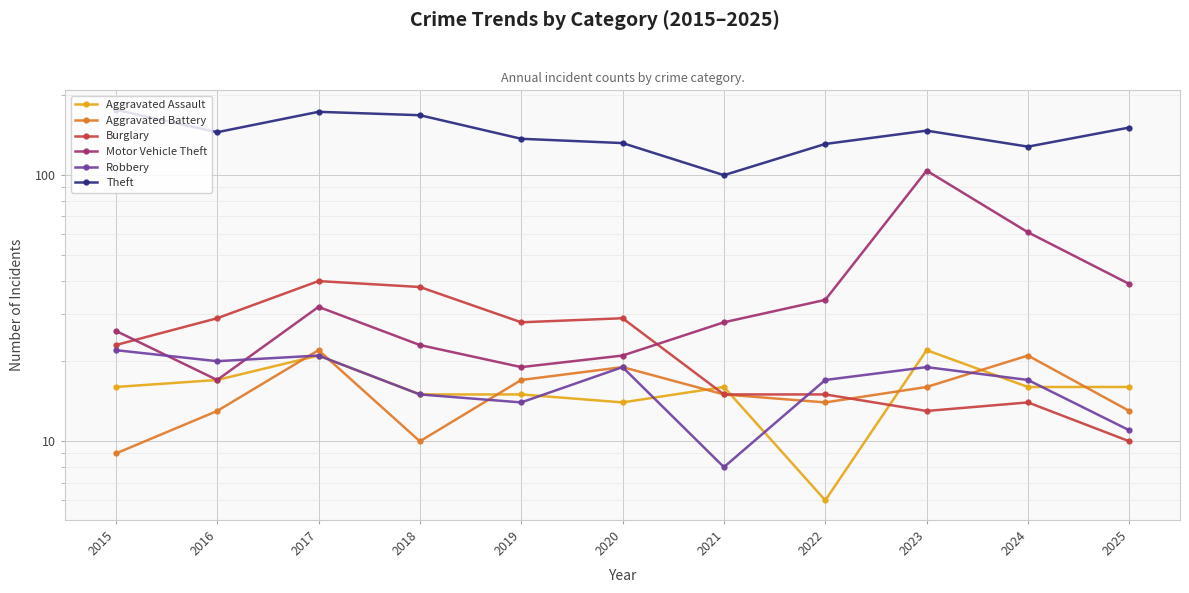

What is the average value of the Aggravated Battery series?

15